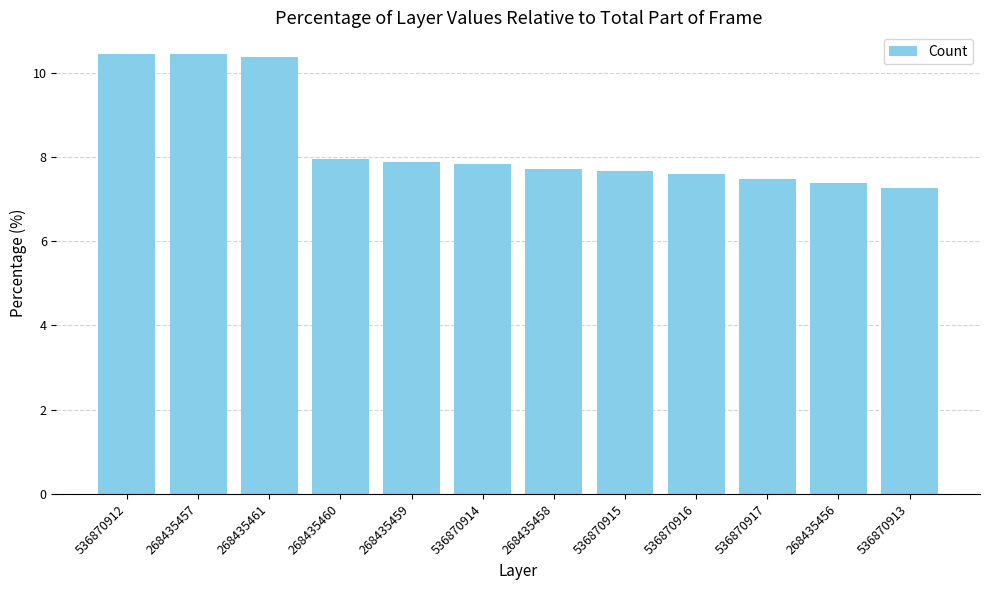

At which category does the chart reach its minimum across all series?

536870913